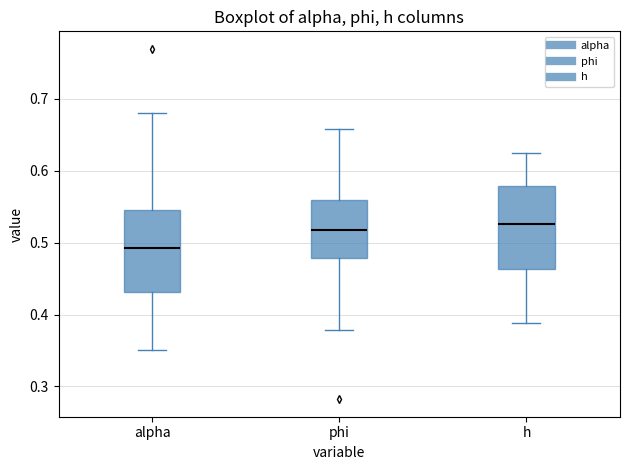

Where is the lower edge of the box for h on the y-axis? The values are not printed on the chart, so give them approximately, as read against the axis.

0.46